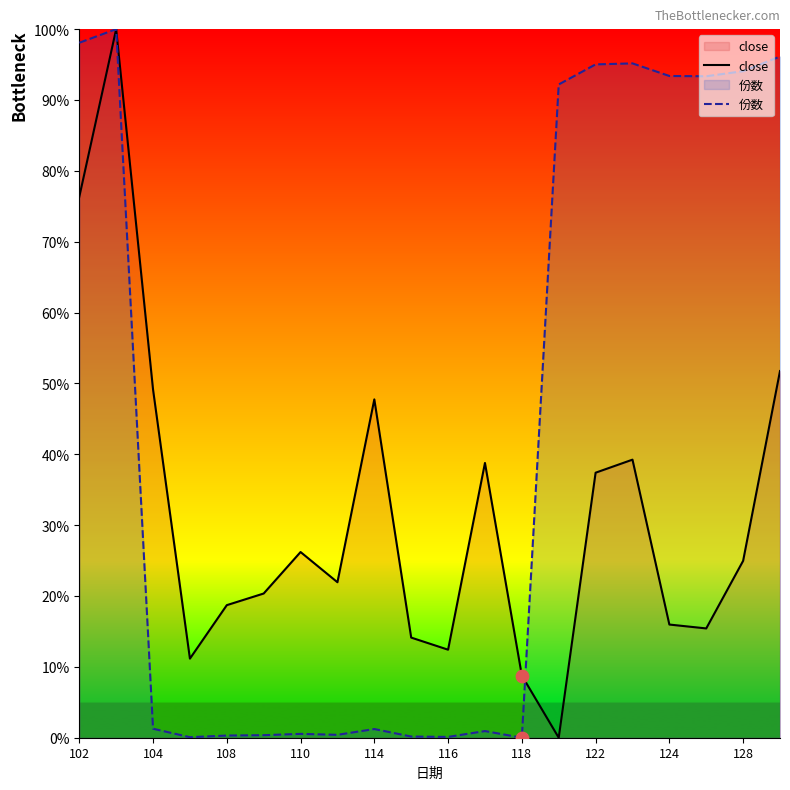

Which series contains the lowest Y value?

close